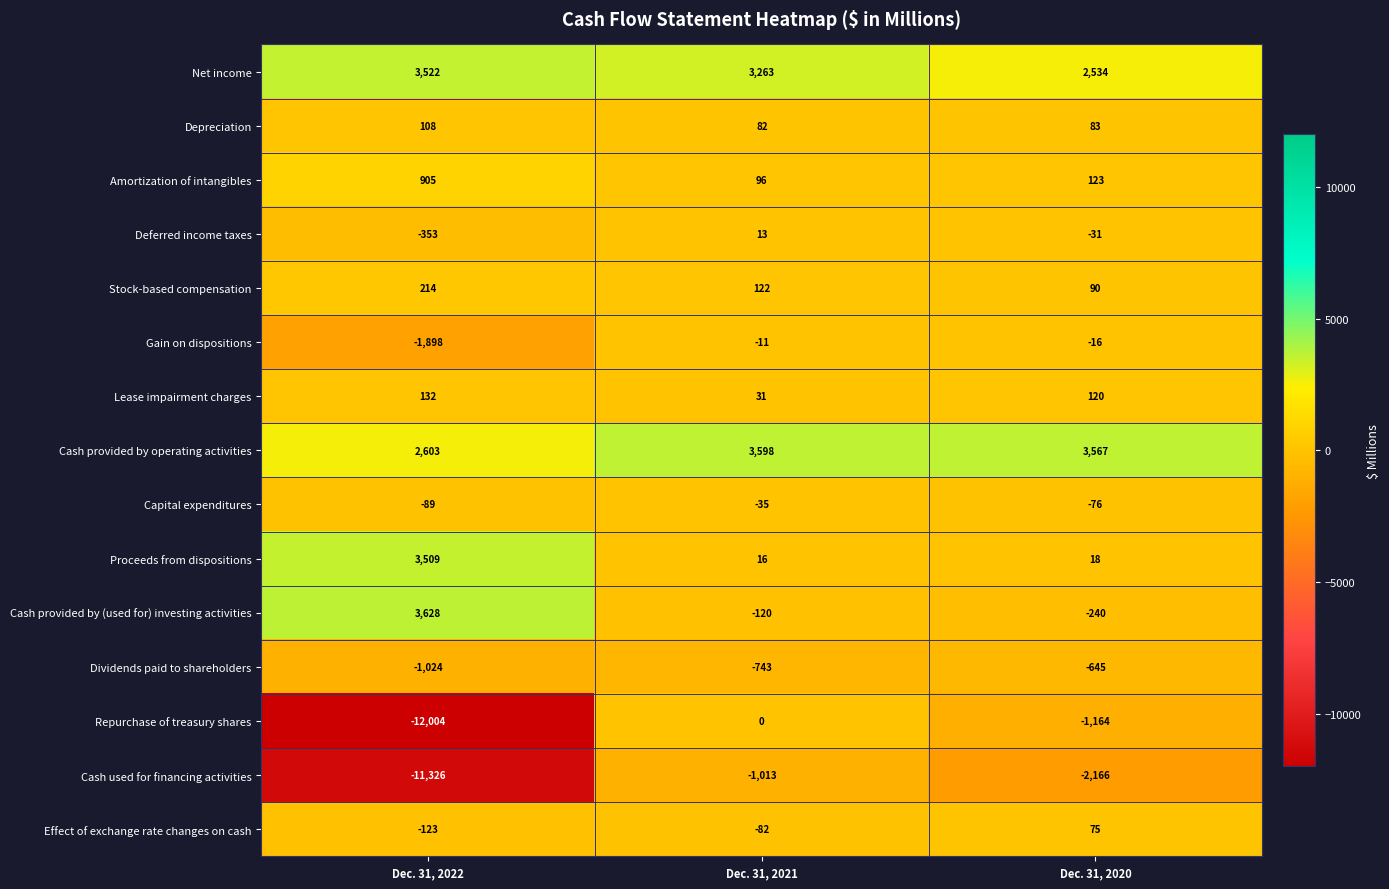

What is the greatest value displayed?

3628